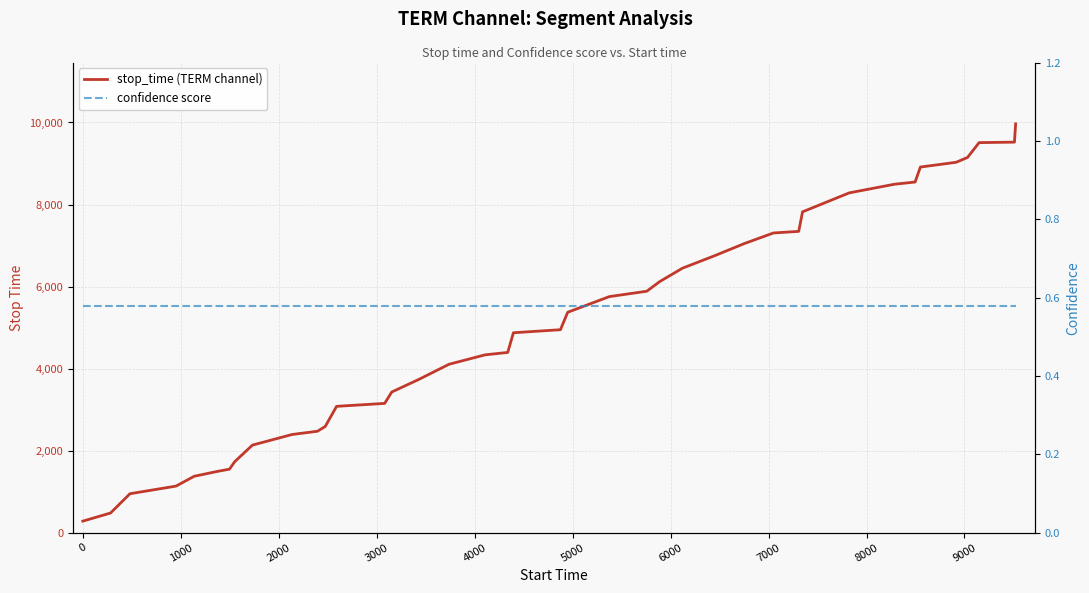

Reading left to right, transcribe all the data shown in this chart.

stop_time (TERM channel): 283.0	481.0	951.0	1137.0	1377.0	1497.0	1550.0	1731.0	2136.0	2395.0	2474.0	2590.0	3081.0	3153.0	3430.0	3738.0	4107.0	4337.0	4395.0	4875.0	4949.0	5374.0	5756.0	5887.0	6120.0	6448.0	6752.0	7049.0	7307.0	7346.0	7822.0	8284.0	8495.0	8549.0	8914.0	9030.0	9148.0	9509.0	9521.0	9966.0
confidence score: 0.6	0.6	0.6	0.6	0.6	0.6	0.6	0.6	0.6	0.6	0.6	0.6	0.6	0.6	0.6	0.6	0.6	0.6	0.6	0.6	0.6	0.6	0.6	0.6	0.6	0.6	0.6	0.6	0.6	0.6	0.6	0.6	0.6	0.6	0.6	0.6	0.6	0.6	0.6	0.6